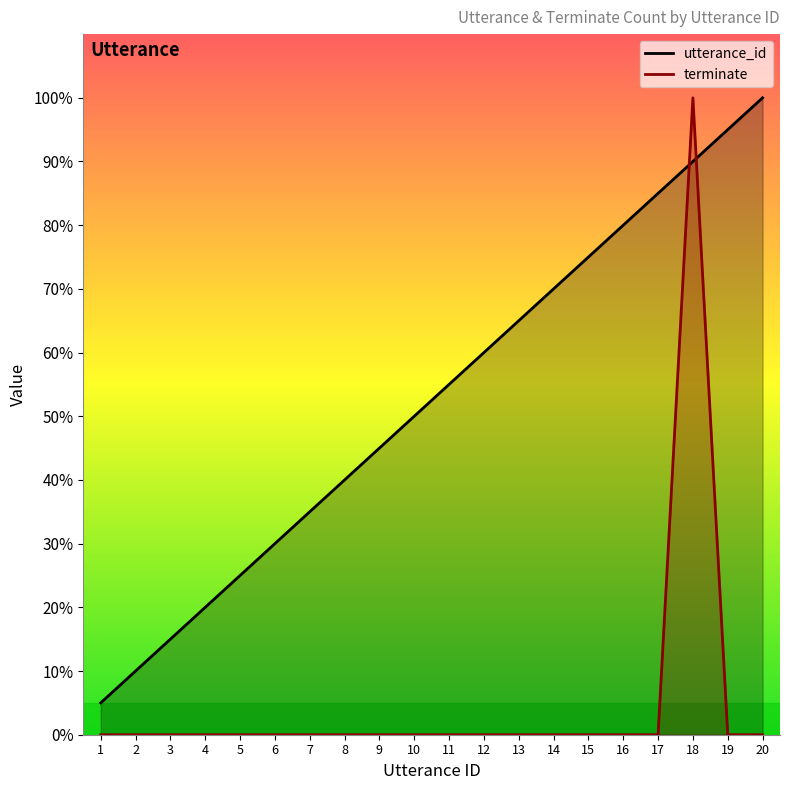

True or false: terminate has a value of 0.0 at 12.

True